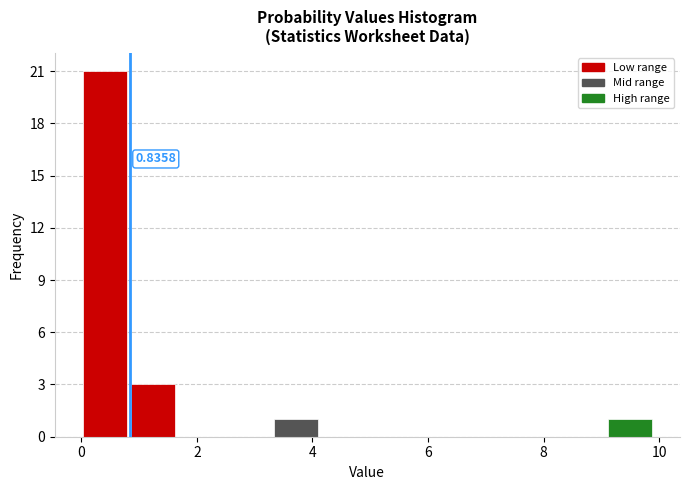

Over which range of the x-axis is the bar tallest?

0.0 to 0.8